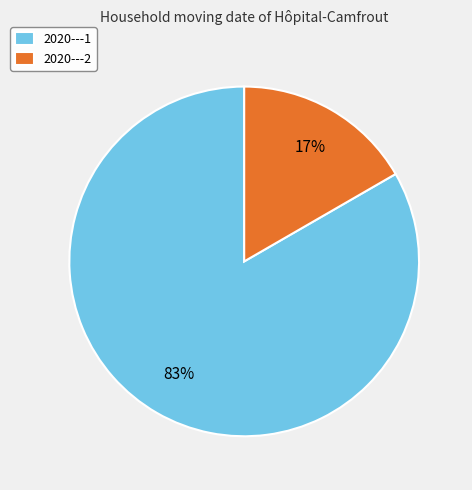

Which slice is the smallest?

2020---2